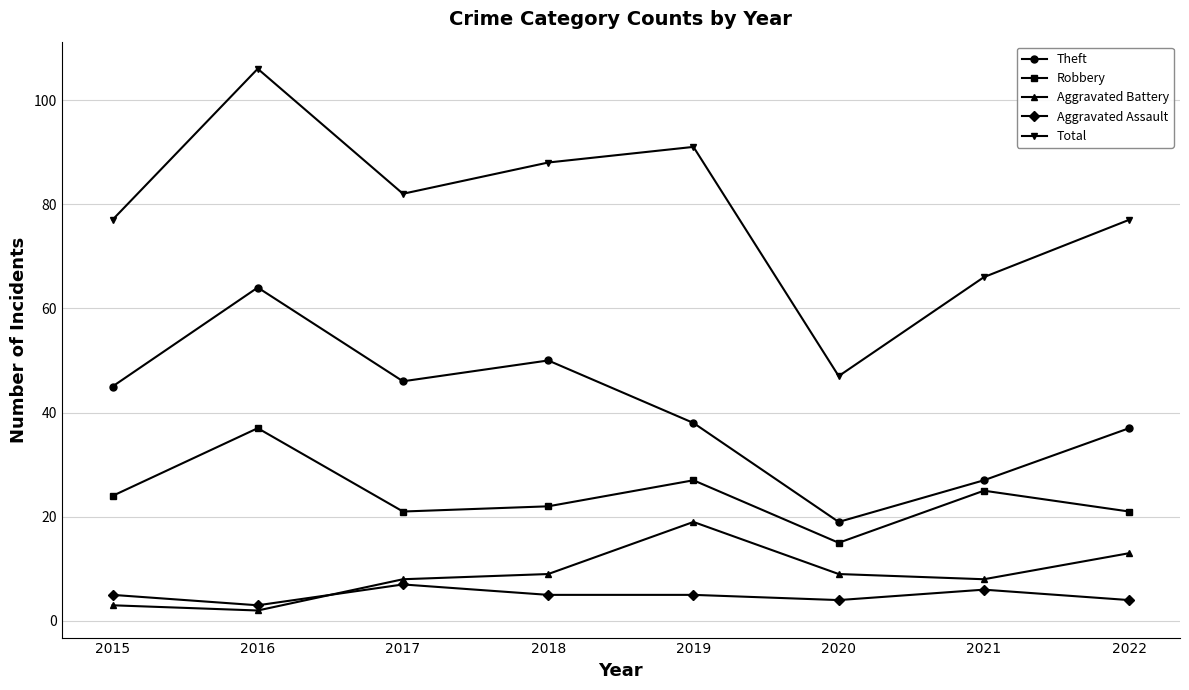

Where is Theft nearest to the value 41?

2019